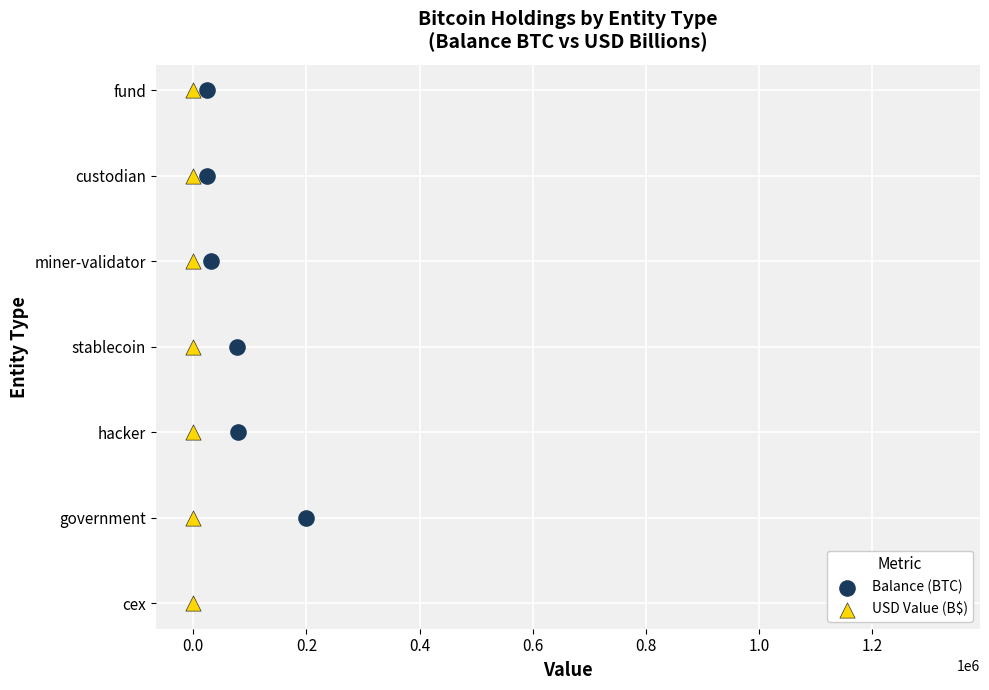

Which series has the largest total across all categories?

Balance (BTC)